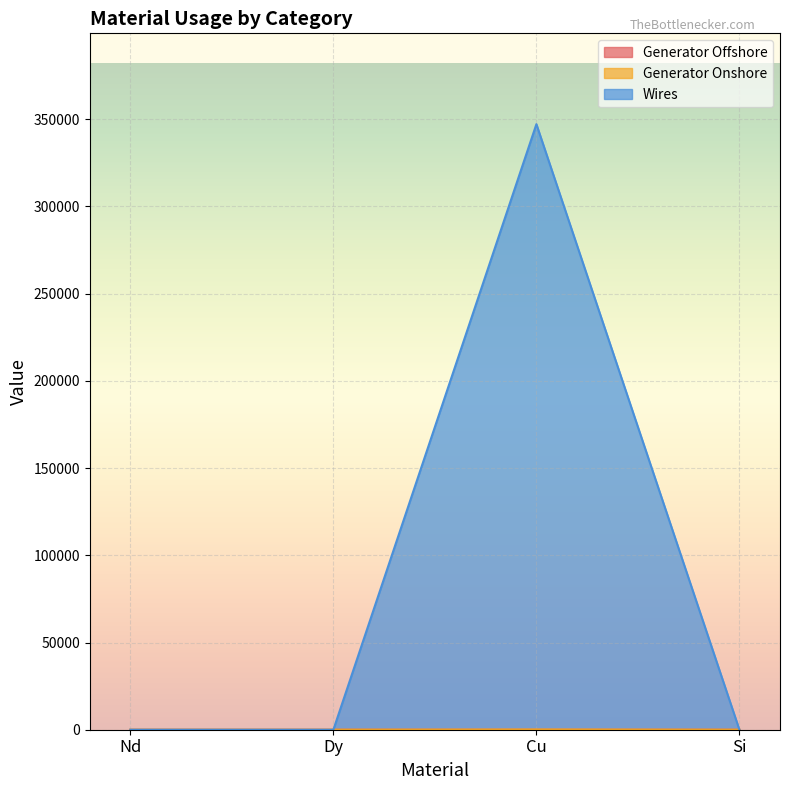

True or false: Generator Offshore has a value of 2.1 at Cu.

True